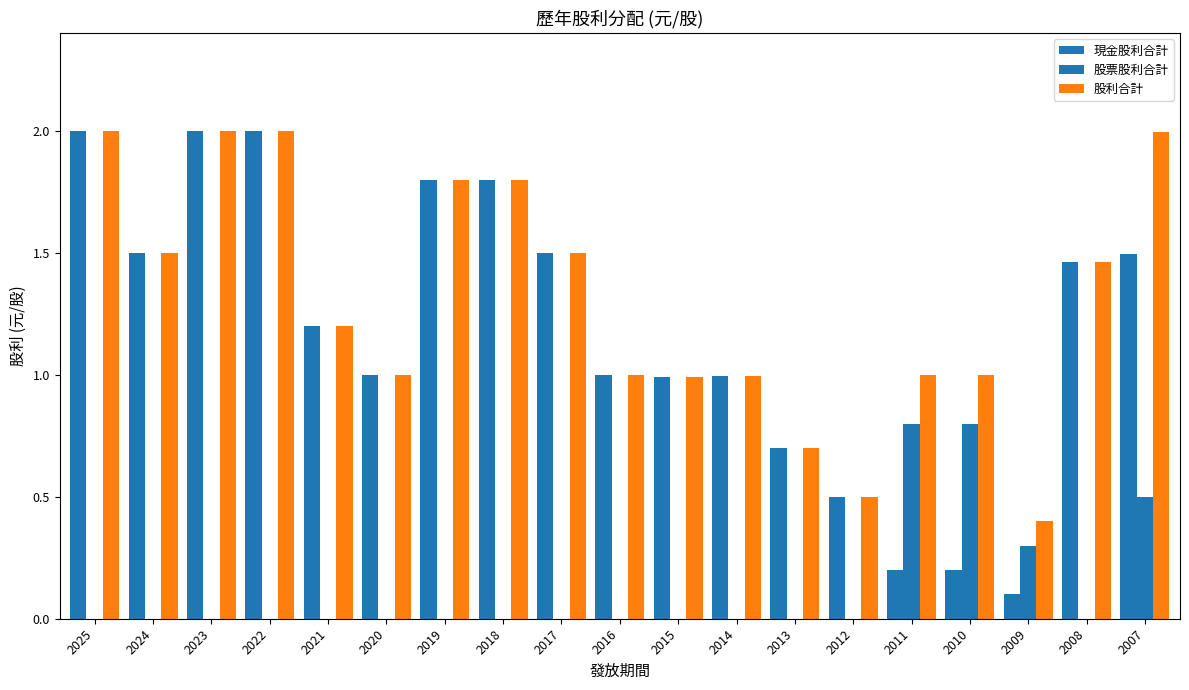

What is the average value of the 股票股利合計 series?

0.1